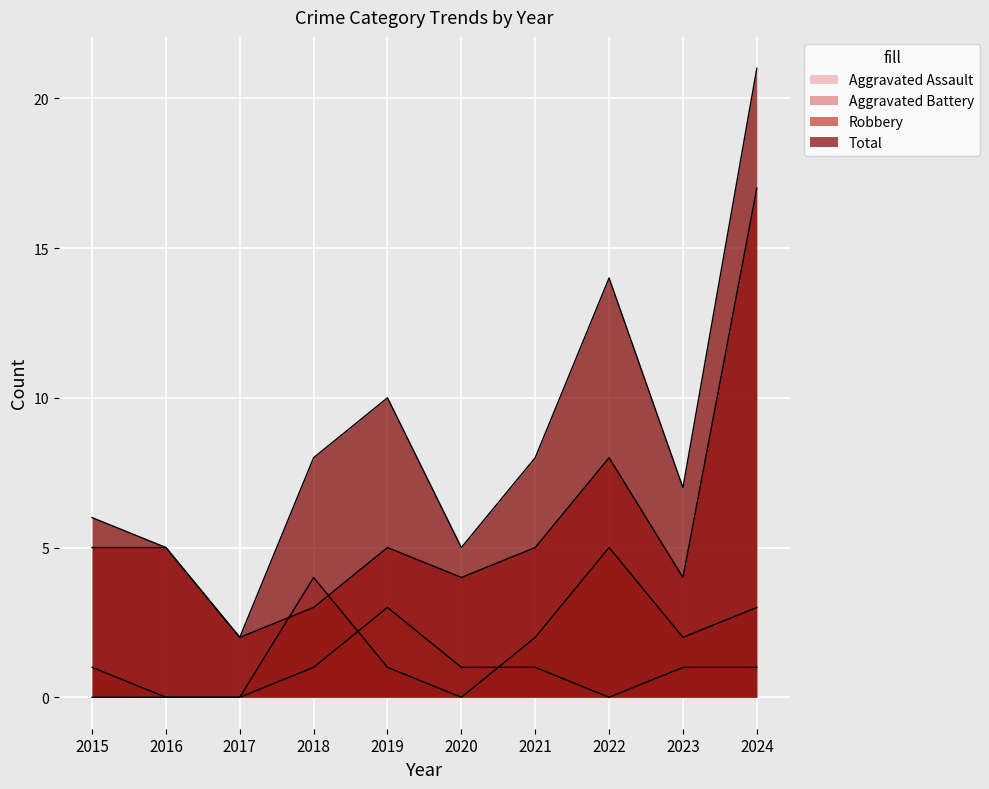

Rank the categories by Robbery value from lowest to highest.

2017, 2018, 2020, 2023, 2015, 2016, 2019, 2021, 2022, 2024